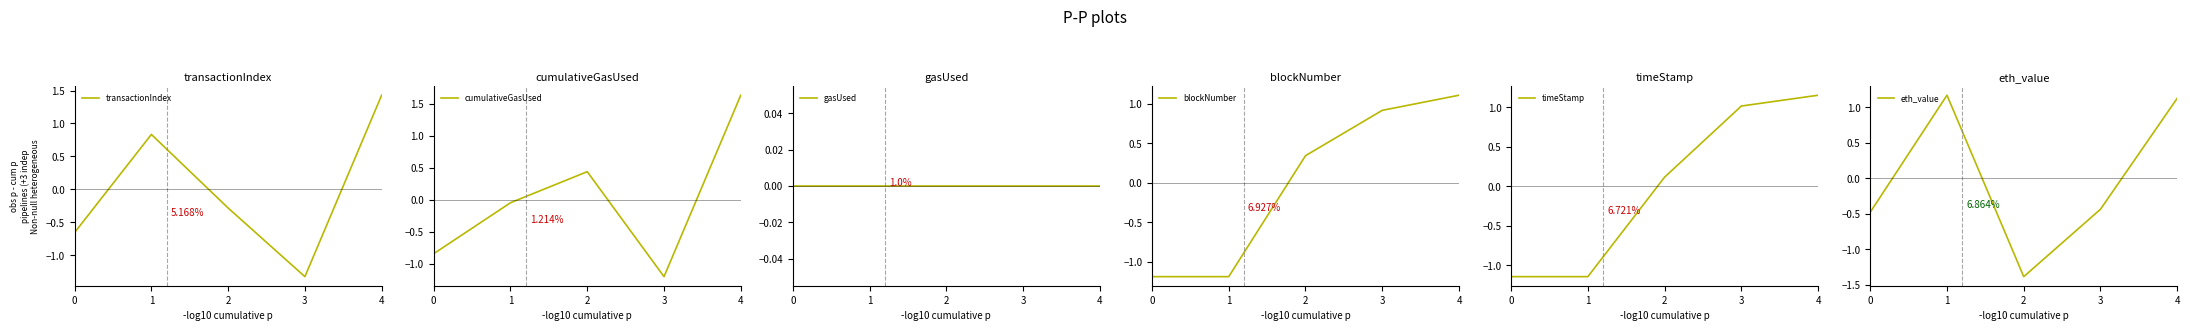

What is the maximum value for transactionIndex?

1.4